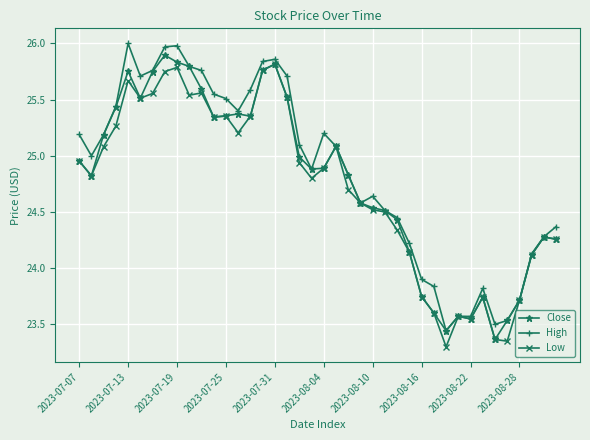

True or false: High has more than 2 interior local peaks.

True